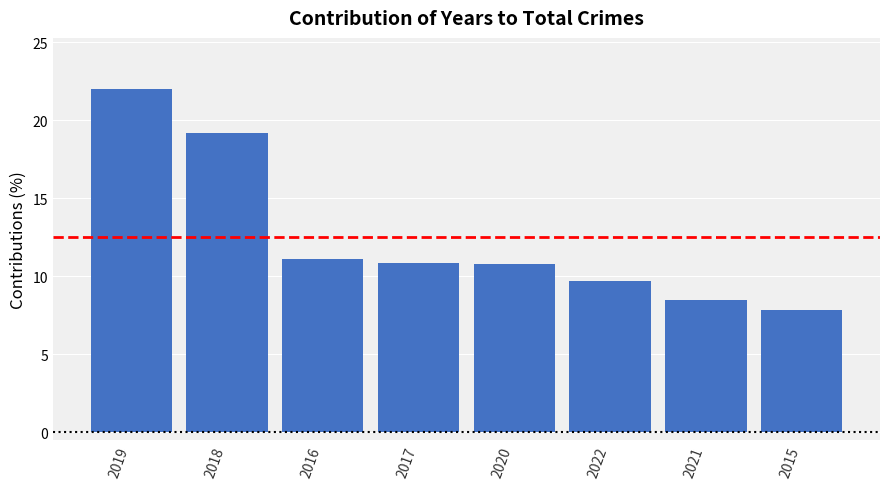

Does the chart contain stacked bars?

No